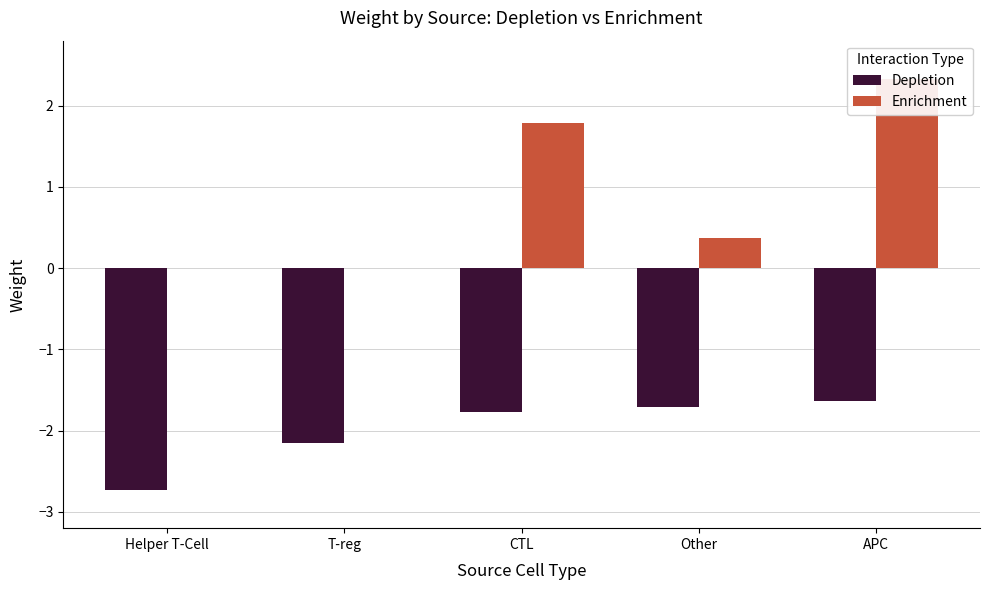

The Enrichment series shows 0.4 at Other. True or false?

True